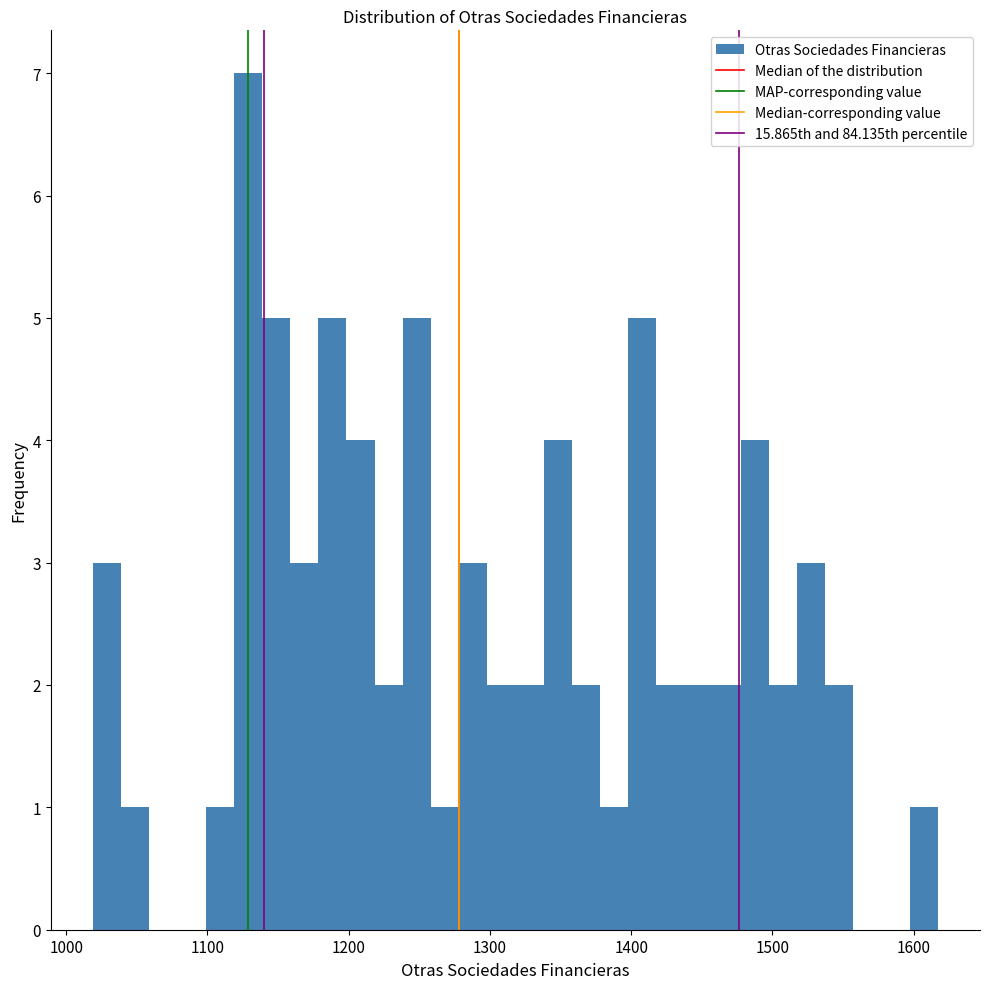

Read against the x-axis, roughly where is the centre of the tallest bar?

1130